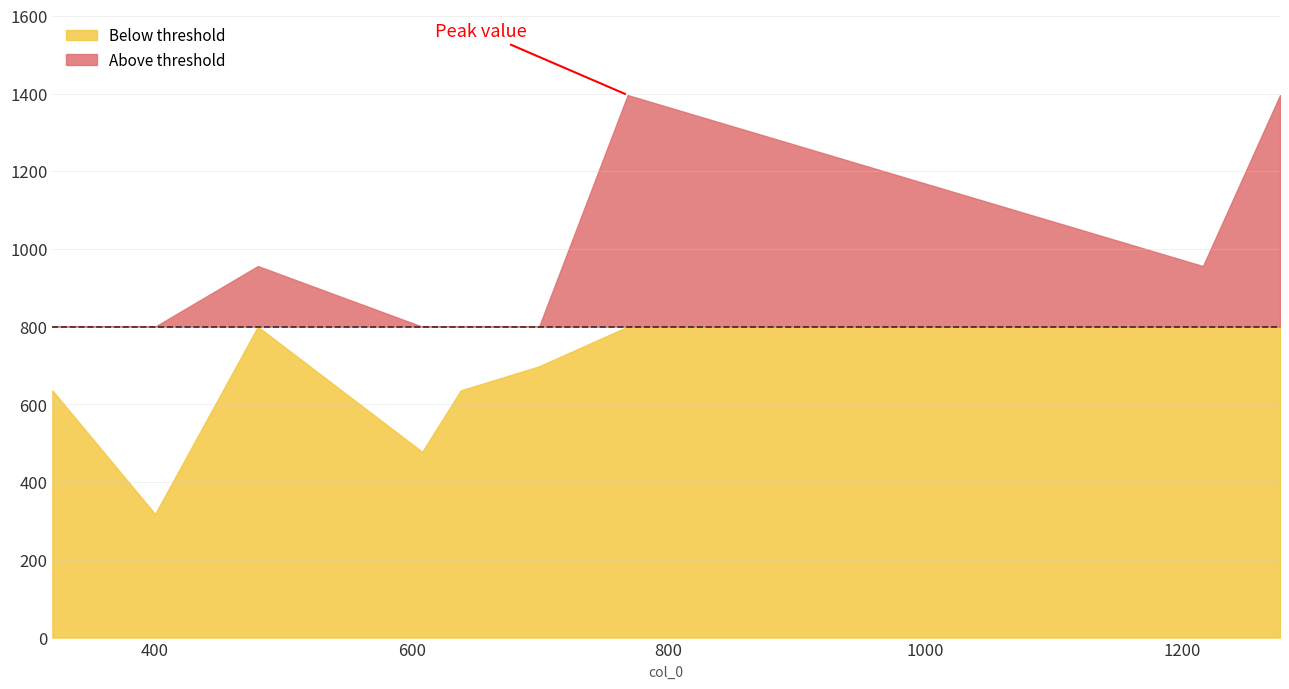

Rank the categories by value from lowest to highest.

400, 608, 320, 638, 699, 480, 1216, 768, 1276